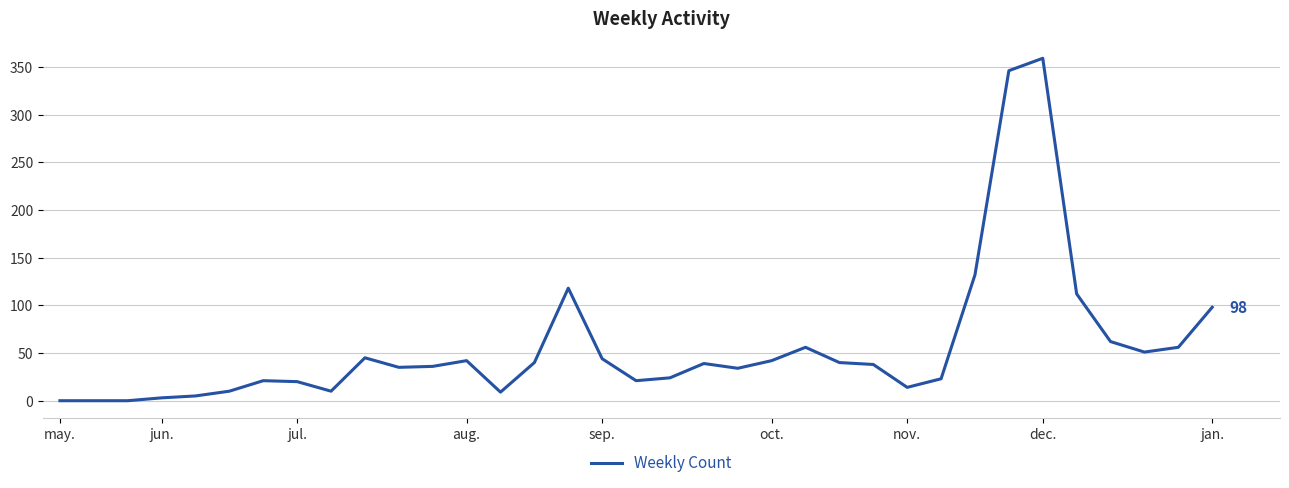

What is the maximum value shown in the chart?

359